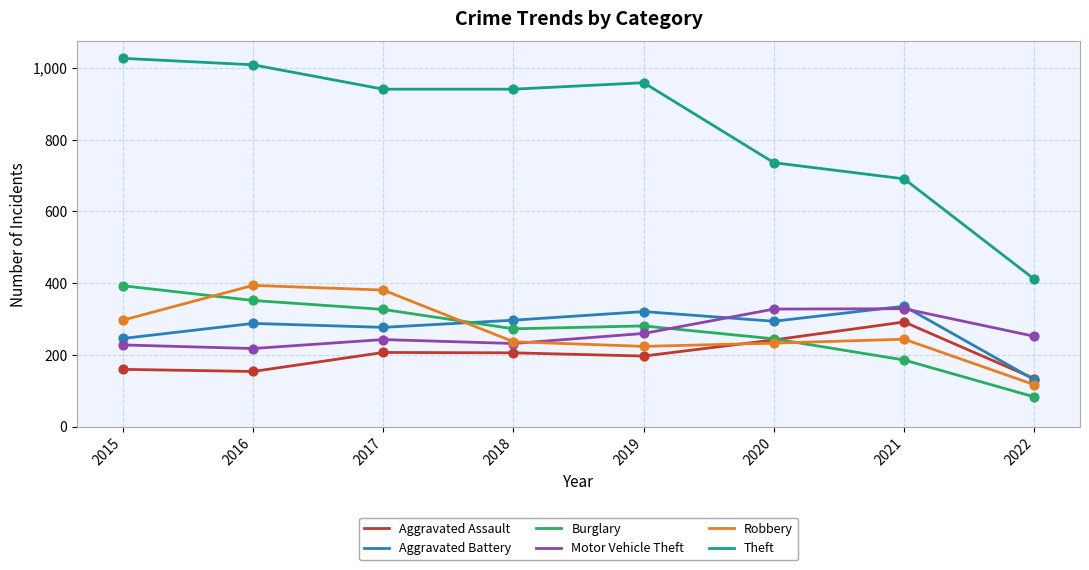

Is the value of Motor Vehicle Theft at 2016 greater than the value of Aggravated Assault at 2019?

Yes